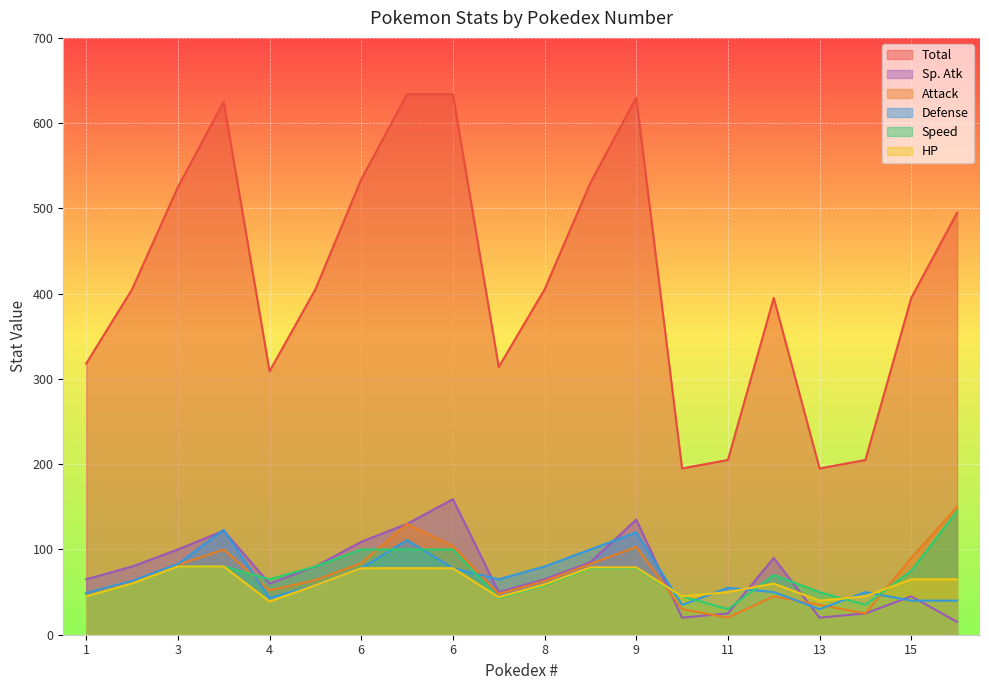

What is the value of the Speed point at the 3rd from the left?

80